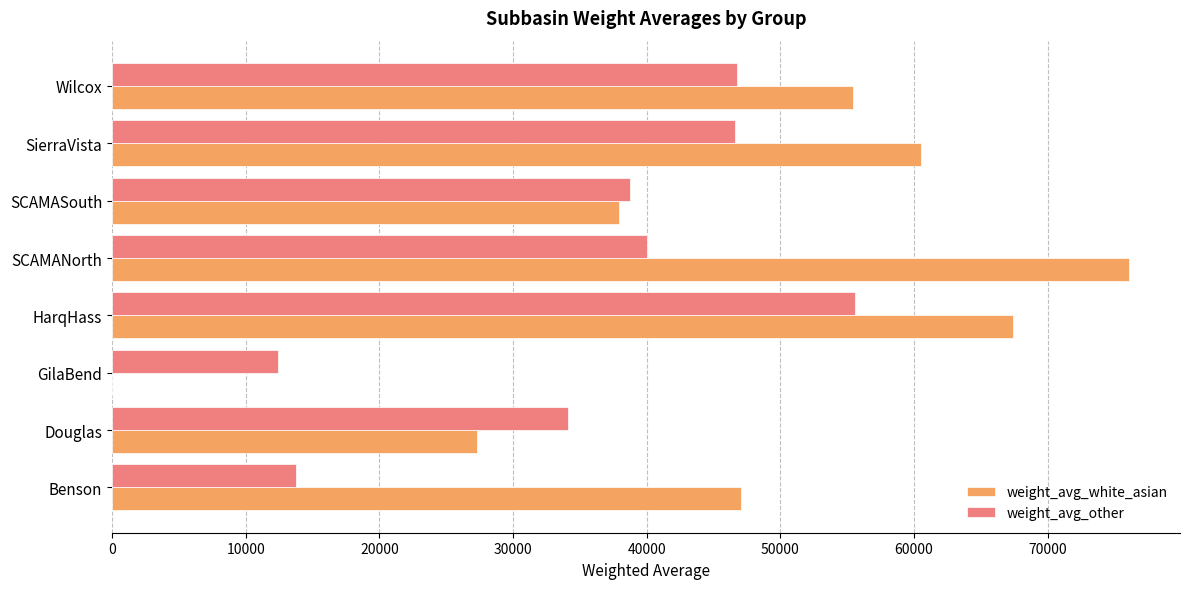

How many values in the weight_avg_white_asian series exceed 55431?

4